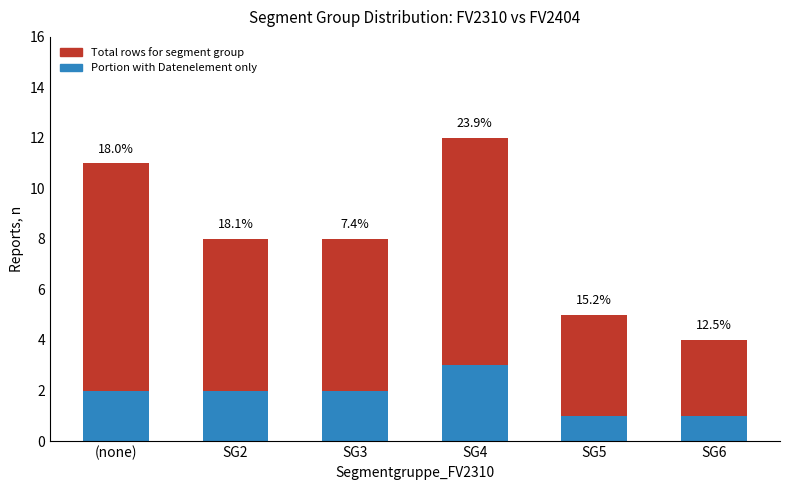

Reading left to right, extract all data points from this chart.

Total rows for segment group: 11	8	8	12	5	4
Portion with Datenelement only: 2	2	2	3	1	1